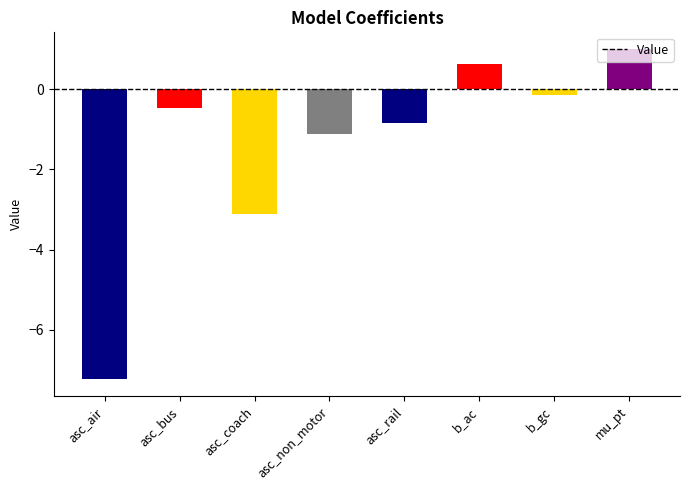

Reading left to right, transcribe all the data shown in this chart.

asc_air=-7.2	asc_bus=-0.5	asc_coach=-3.1	asc_non_motor=-1.1	asc_rail=-0.8	b_ac=0.6	b_gc=-0.2	mu_pt=1.0